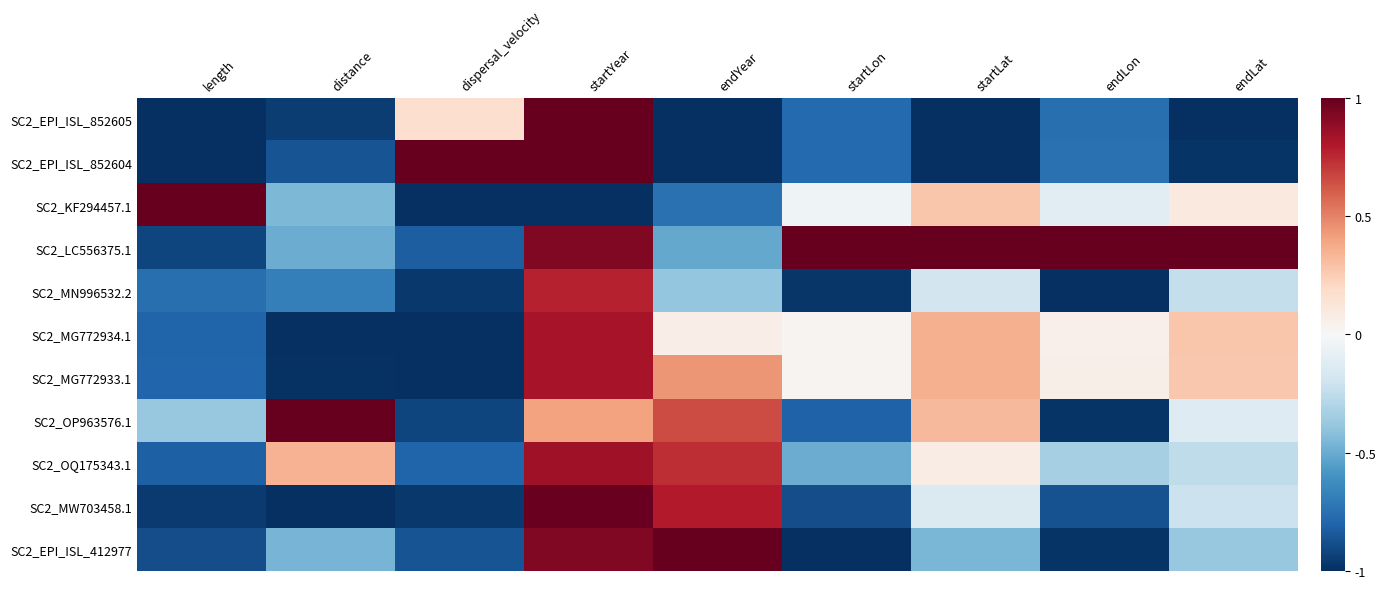

Which has a higher value, endLon or endLat?

endLon